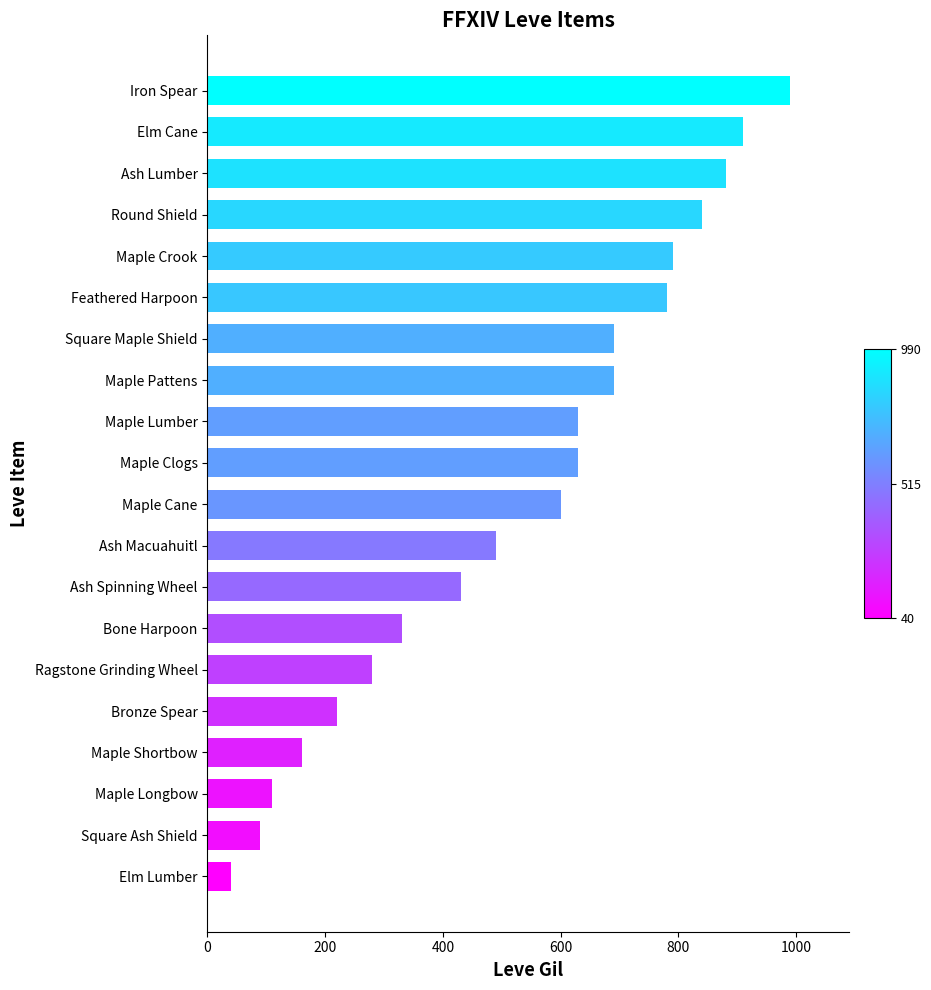

At which category does the chart reach its peak across all series?

Iron Spear